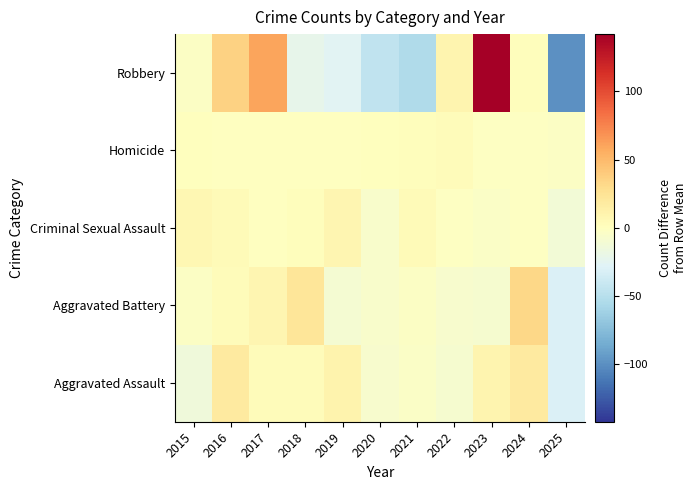

Between 2015 and 2024, which is larger?

2024